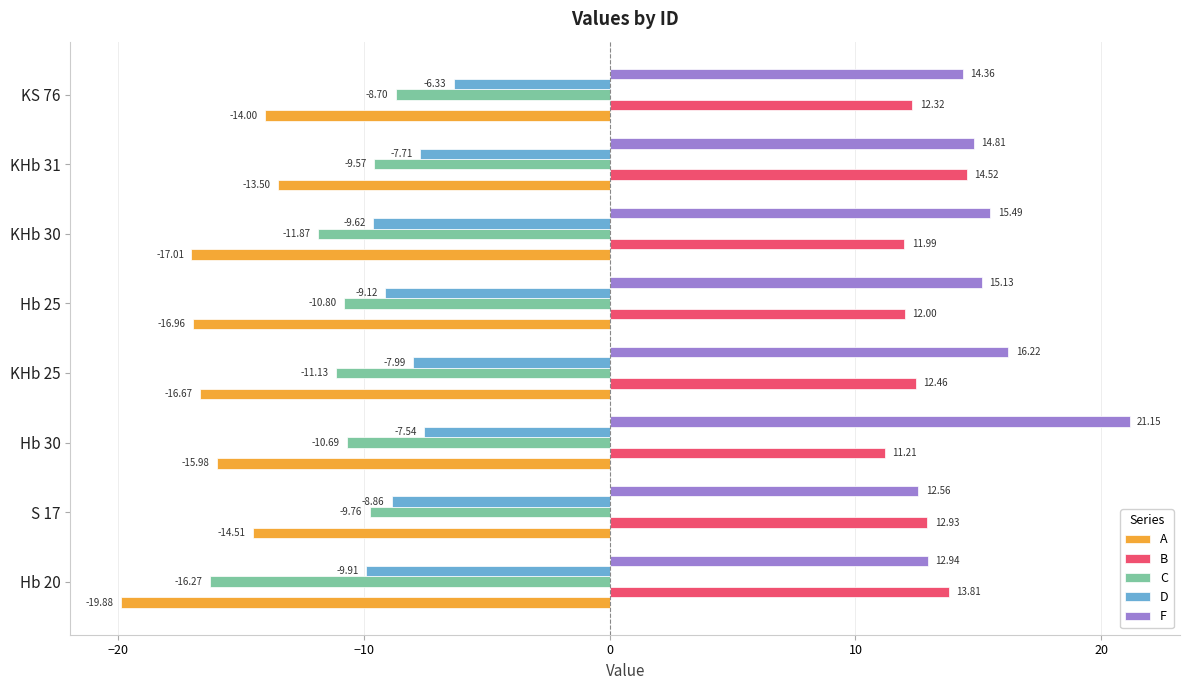

List the labels in order of D value, smallest first.

Hb 20, KHb 30, Hb 25, S 17, KHb 25, KHb 31, Hb 30, KS 76